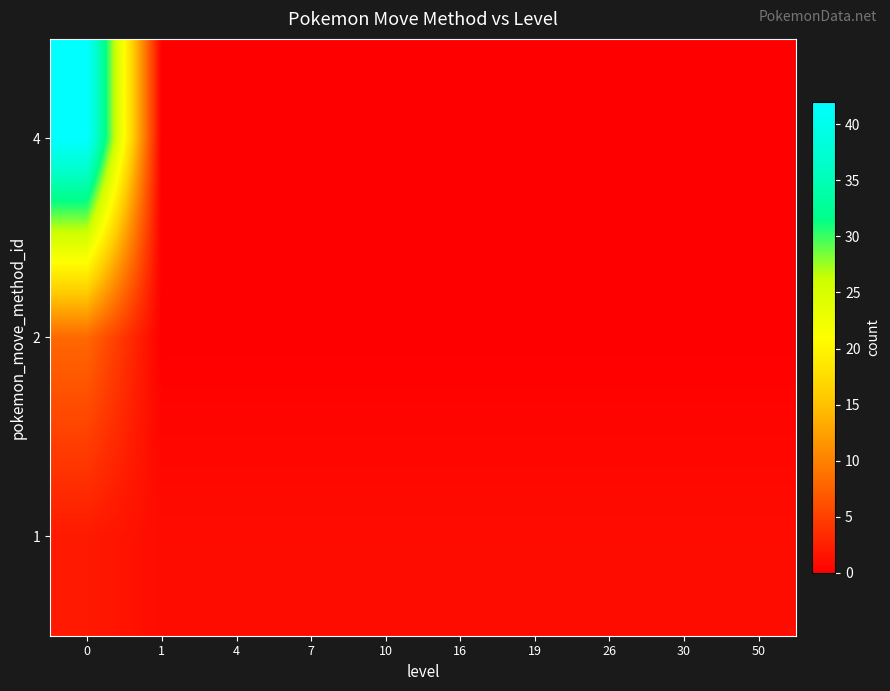

List the series in order of their peak value, highest first.

4, 2, 1